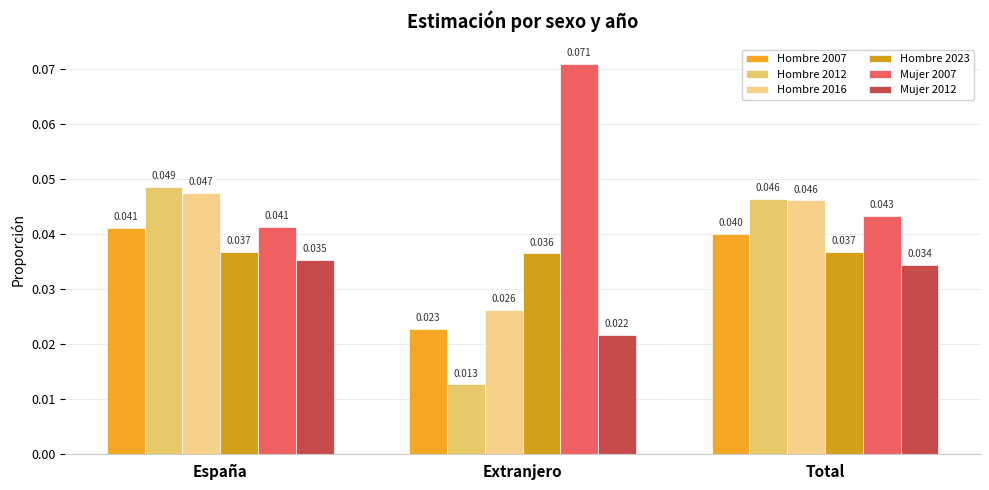

Reading right to left, transcribe all the data shown in this chart.

Hombre 2007: 0.0	0.0	0.0
Hombre 2012: 0.0	0.0	0.0
Hombre 2016: 0.0	0.0	0.0
Hombre 2023: 0.0	0.0	0.0
Mujer 2007: 0.0	0.1	0.0
Mujer 2012: 0.0	0.0	0.0